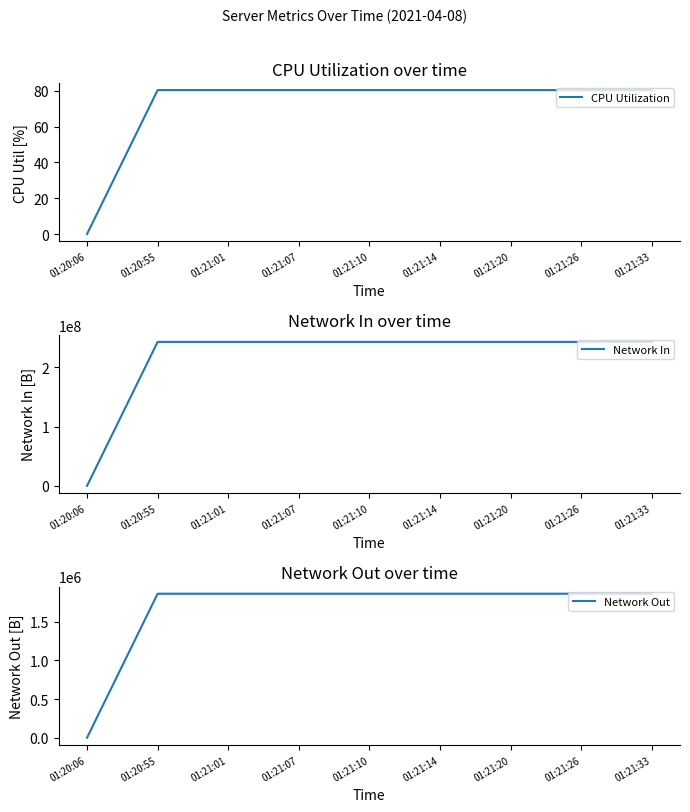

What is the sum of all Network In values?

1940994280